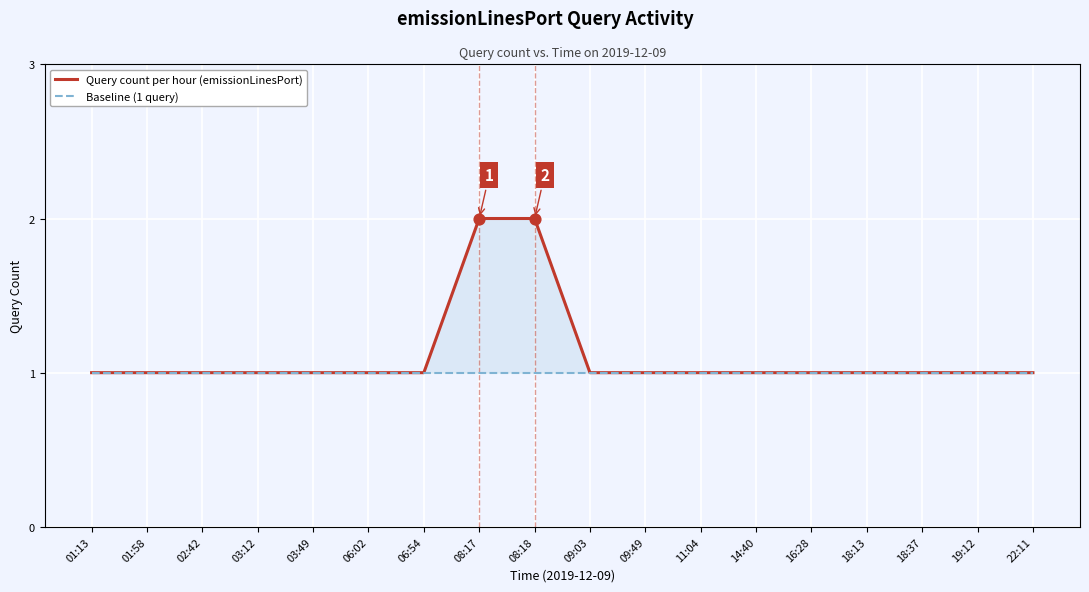

At which category is the sum across all series the highest?

08:17